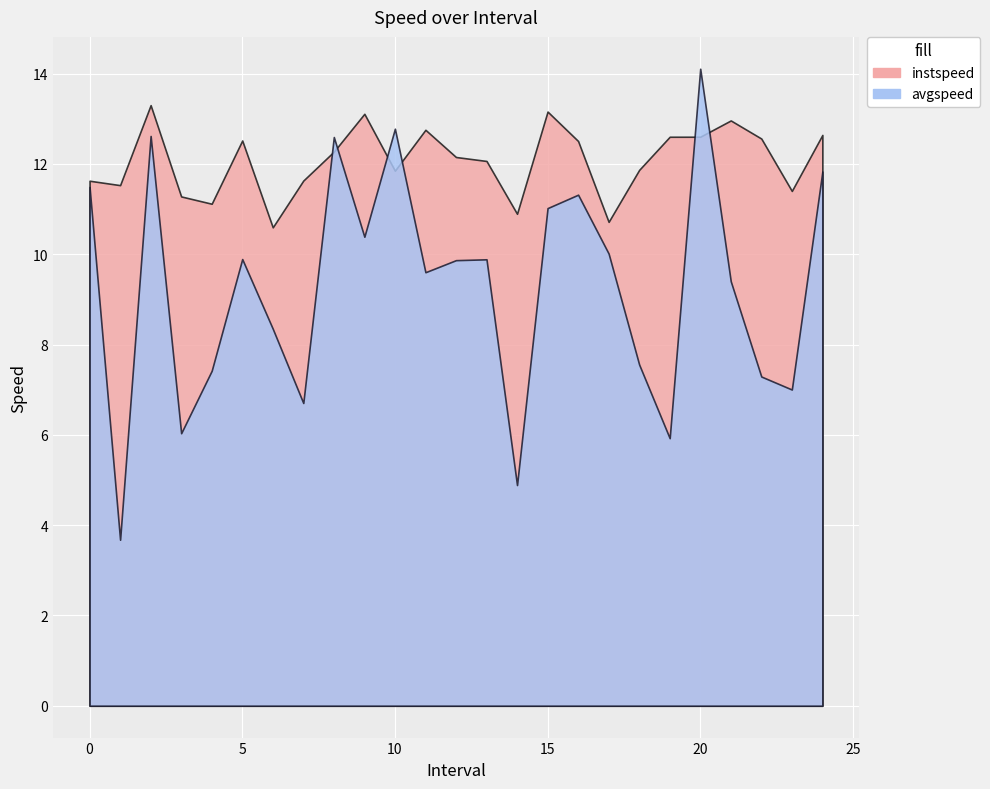

Which series changed the most between 0.0 and 5.0?

avgspeed